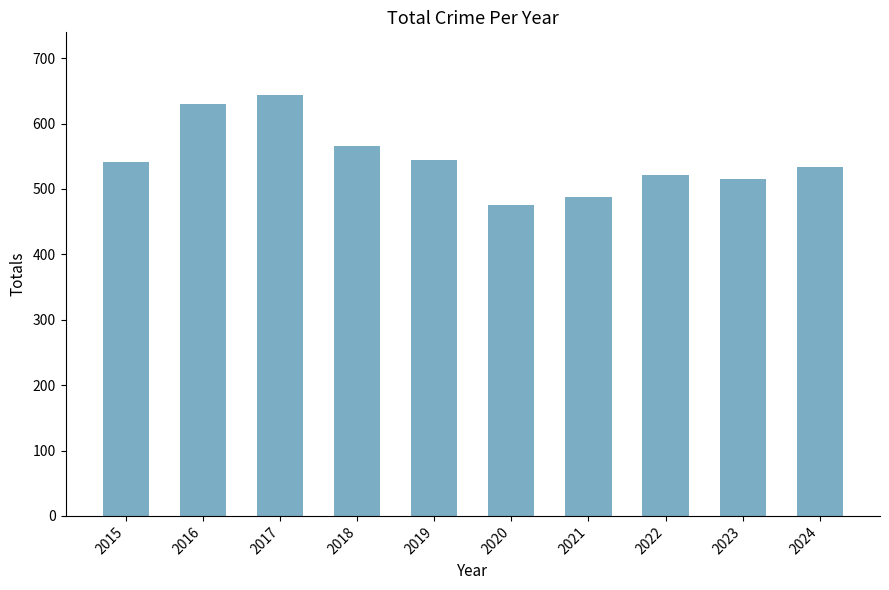

How many bars are there in total?

10